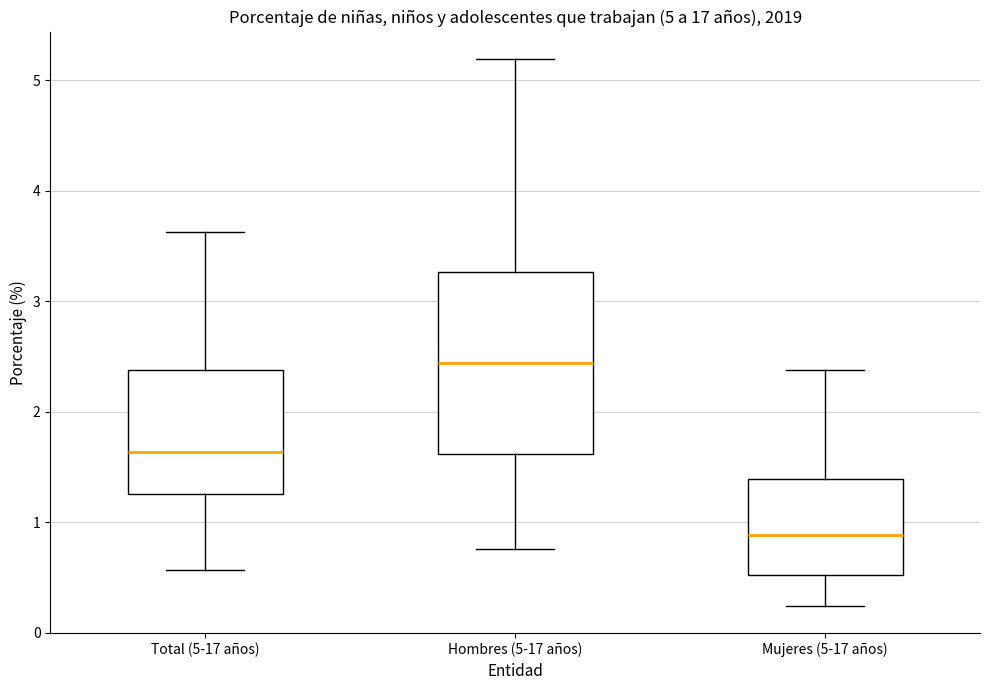

Which box's median line is the highest?

Hombres (5-17 años)